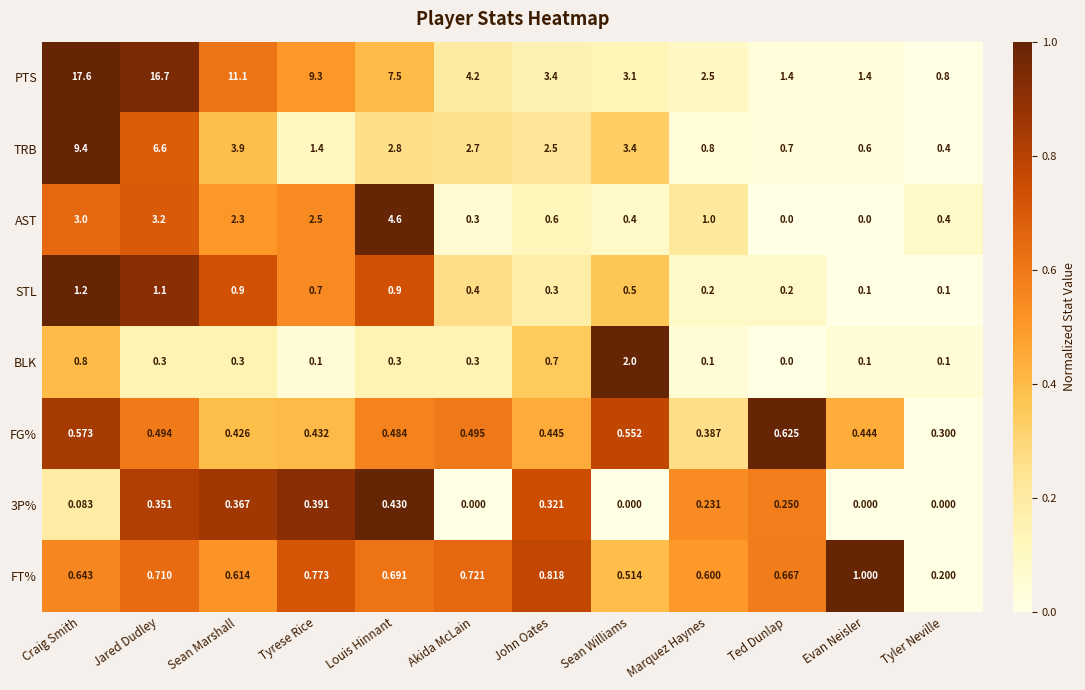

At which label is BLK closest to 1?

Craig Smith